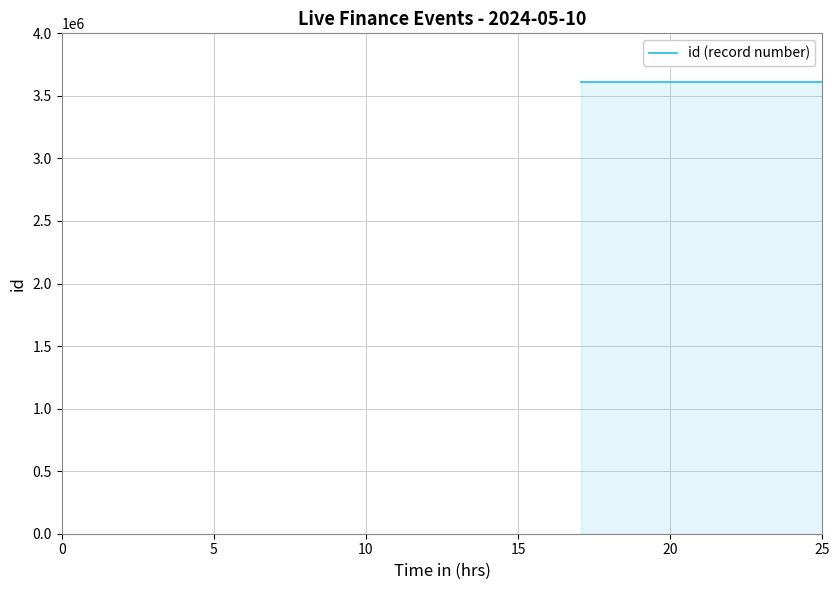

How many lines are shown in the chart?

1